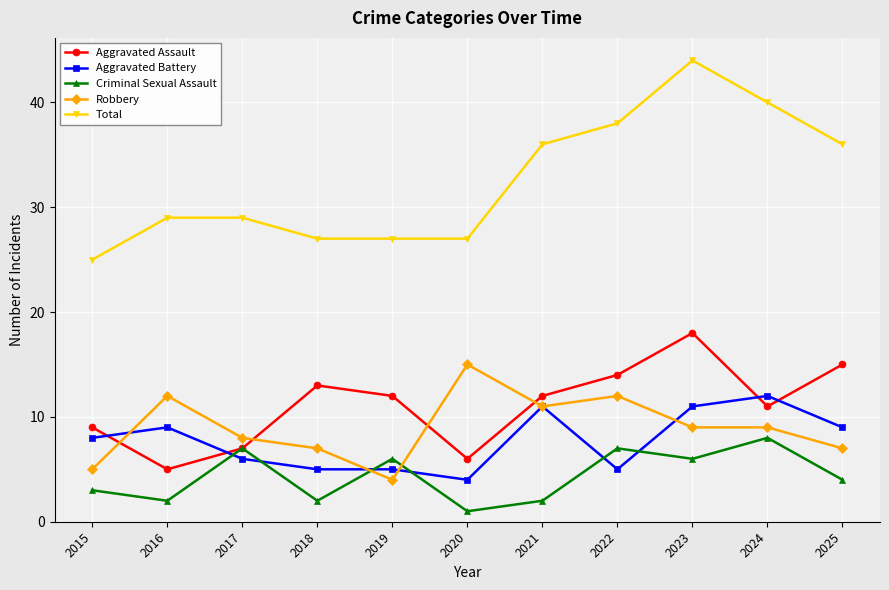

At how many categories does at least one series exceed 42?

1